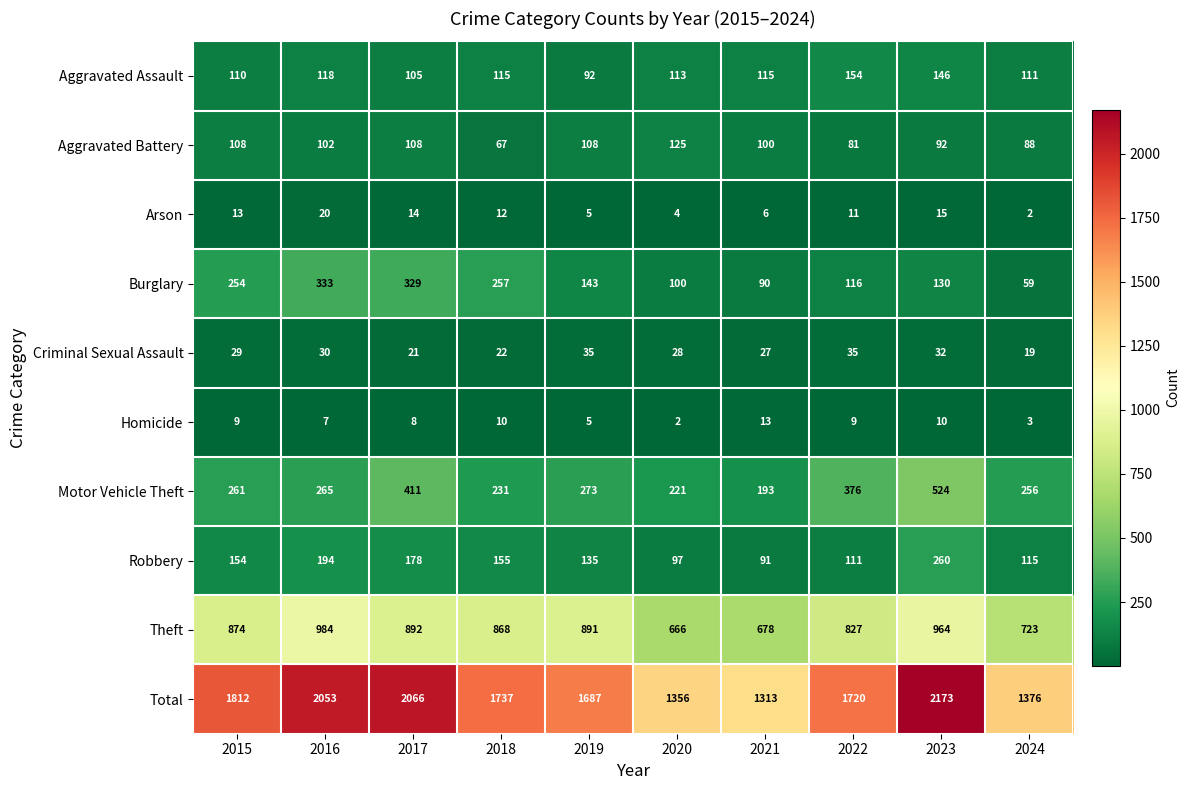

How many distinct data groups are displayed?

10